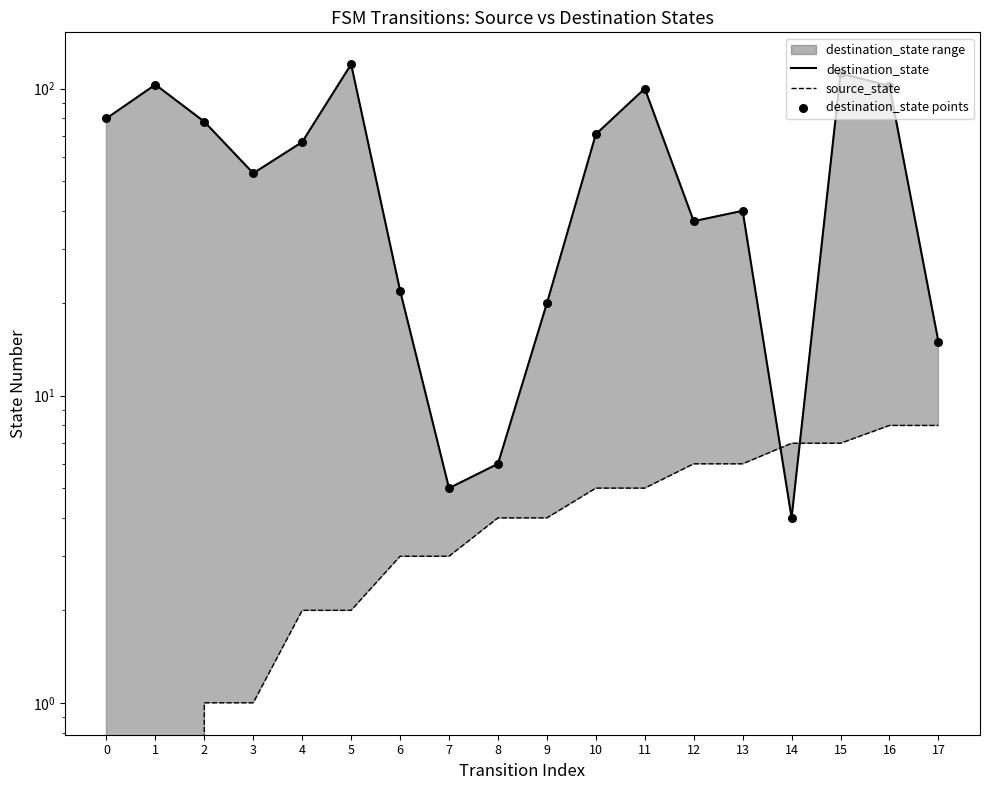

Which series reaches the minimum Y coordinate?

source_state